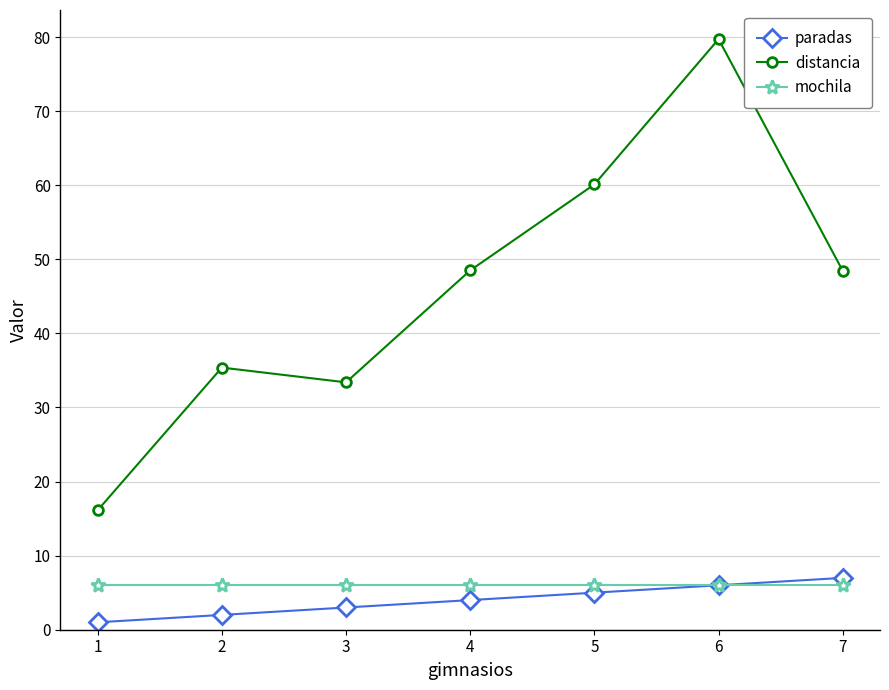

What is the value of the mochila point at the 3rd from the left?

6.0